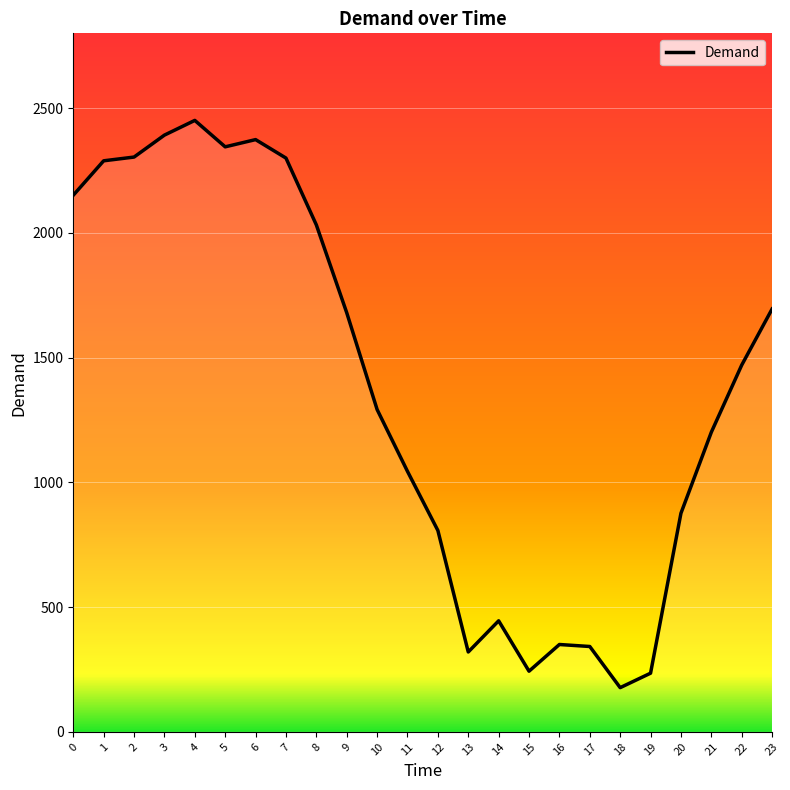

The value at 10 is 714. True or false?

False